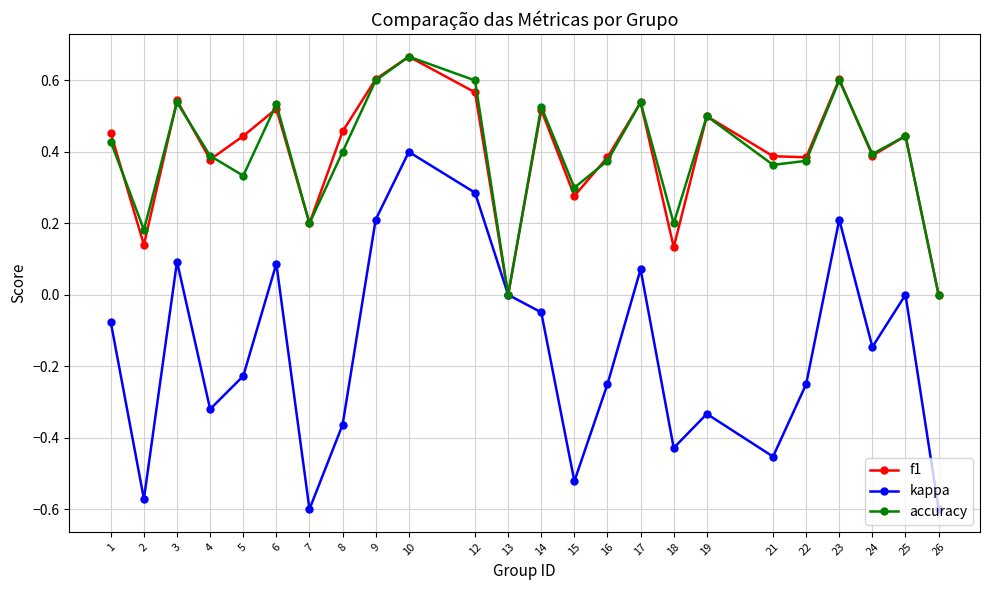

How many lines are shown in the chart?

3